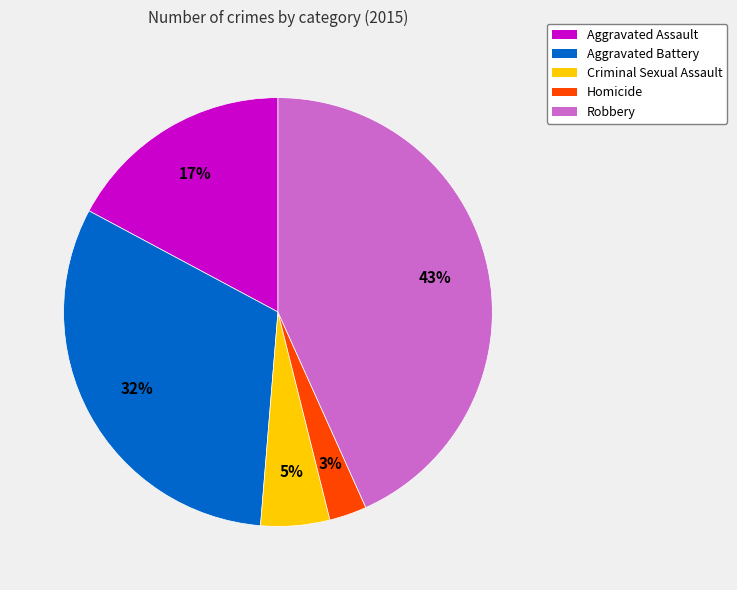

Which slice is the largest?

Robbery